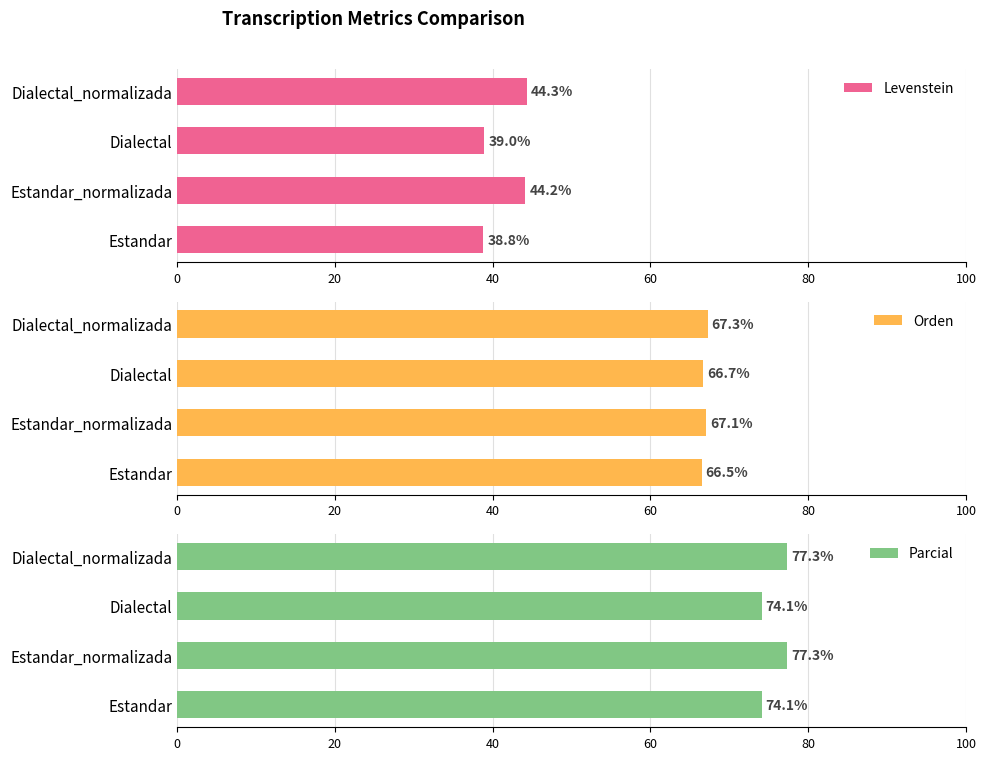

Rank the categories by Levenstein value from lowest to highest.

Estandar, Dialectal, Estandar_normalizada, Dialectal_normalizada